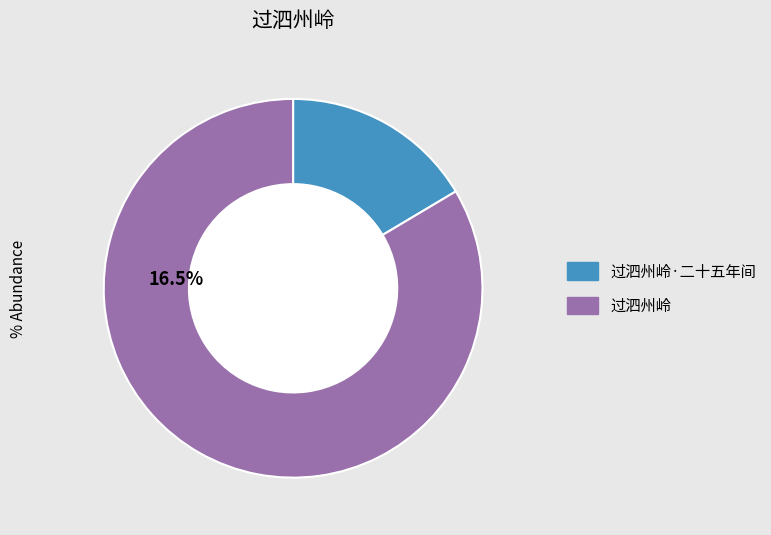

Is it true that 过泗州岭·二十五年间 is 16% of the pie?

True